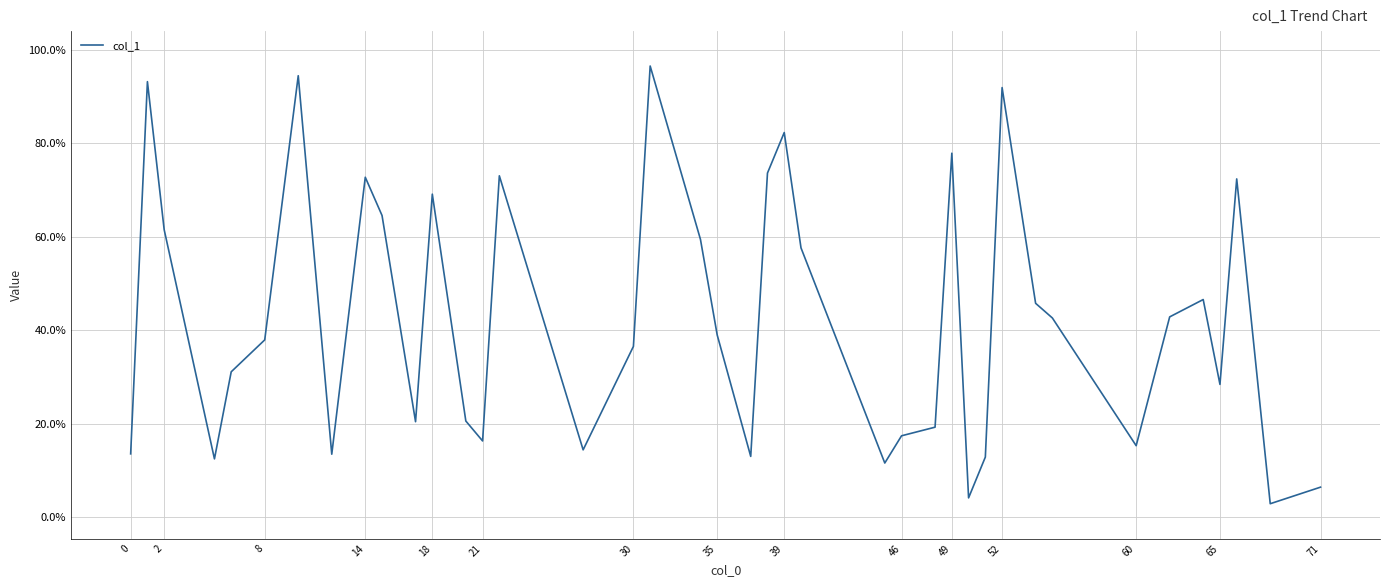

How many lines are shown in the chart?

1